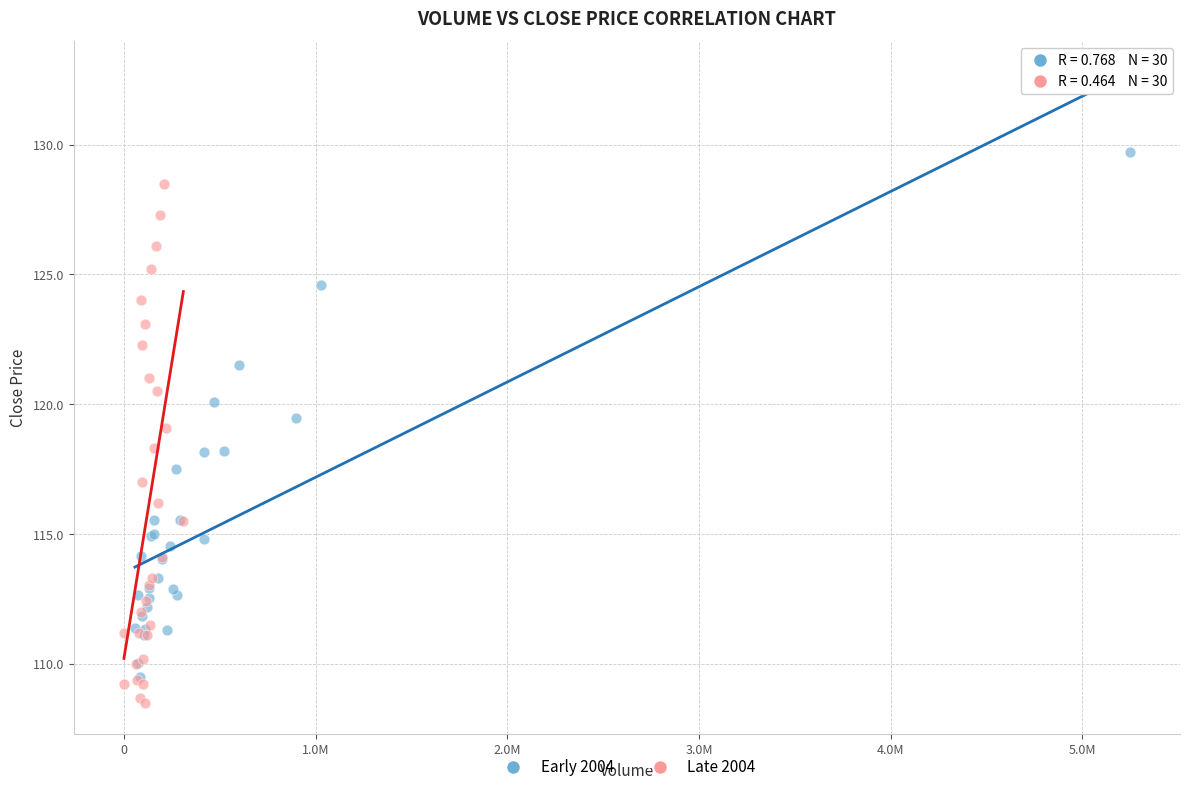

Which series contains the lowest Y value?

Late 2004